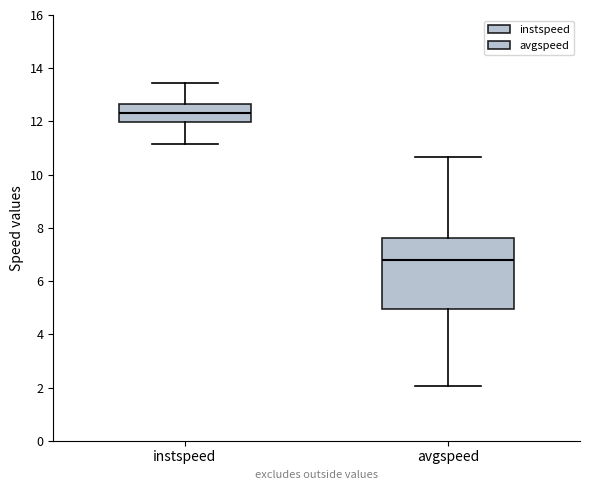

Where does the upper whisker of the box for instspeed end on the y-axis? The values are not printed on the chart, so give them approximately, as read against the axis.

13.4